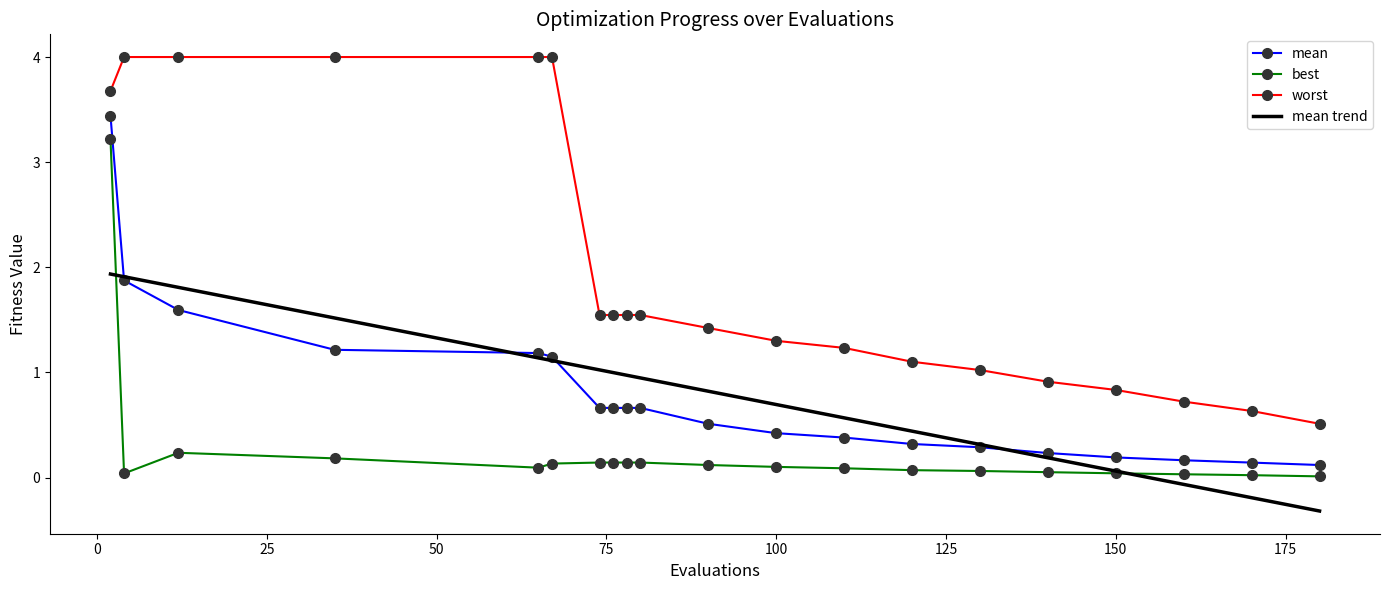

True or false: worst and mean intersect in this chart.

False